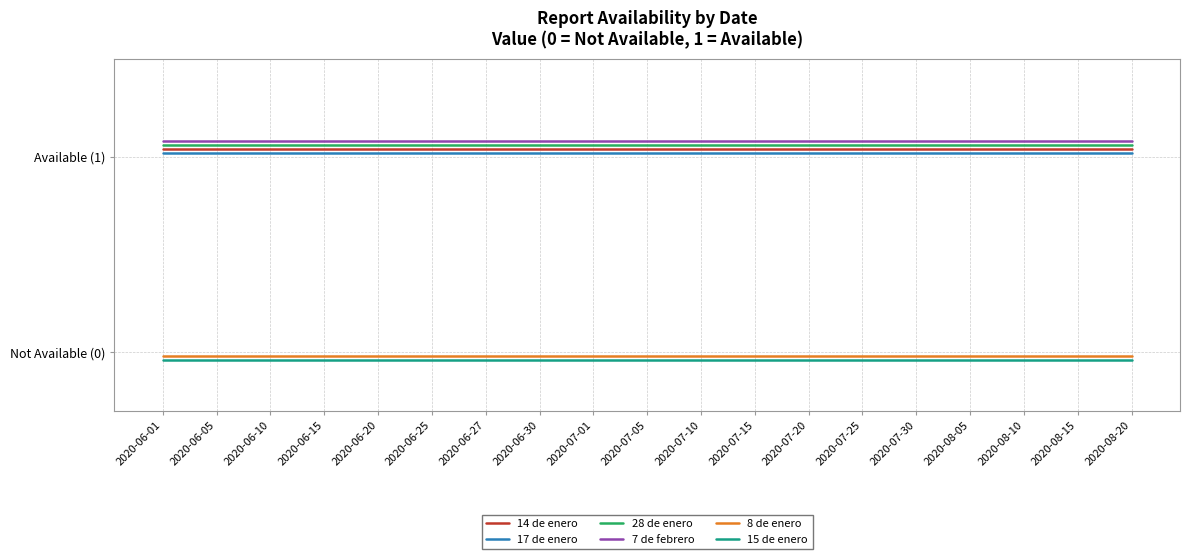

True or false: 15 de enero has more than 0 points higher than both neighbors.

False